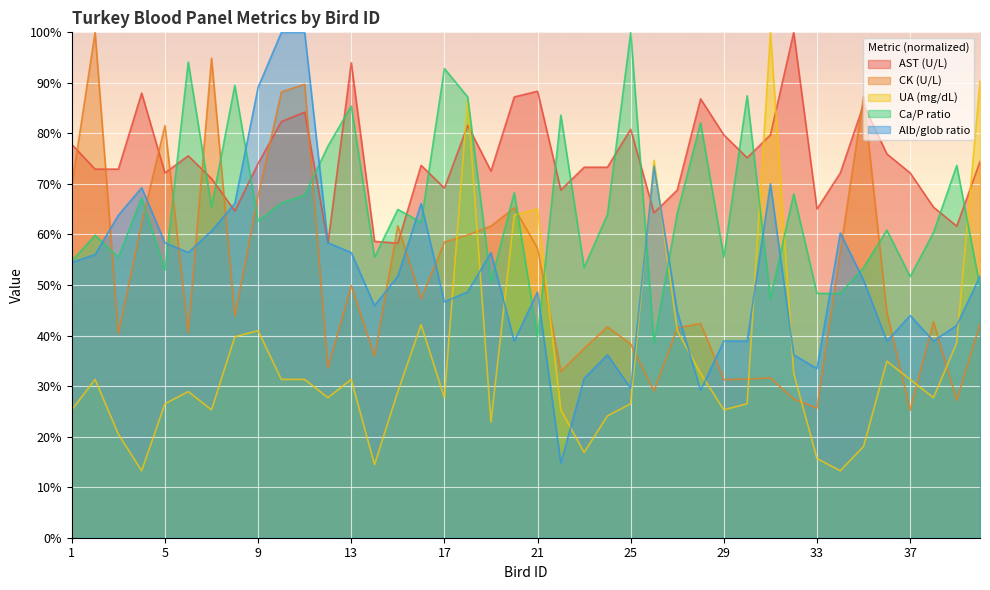

What is the minimum value for Alb/glob ratio?

14.8